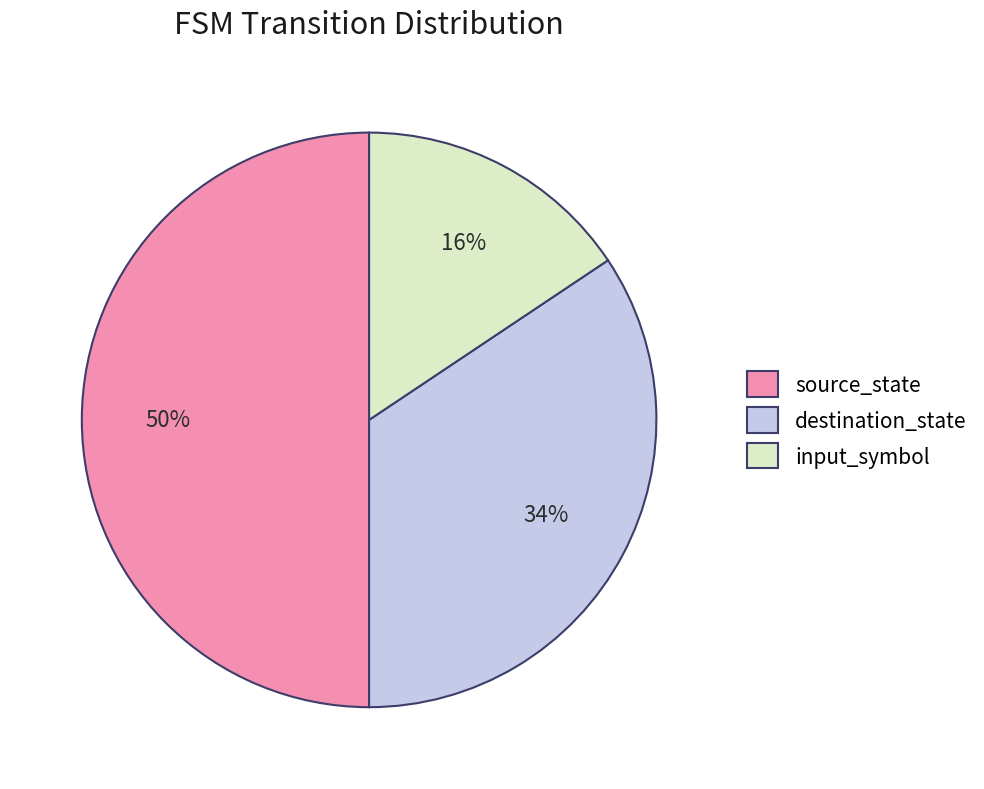

Which has a higher value, destination_state or input_symbol?

destination_state